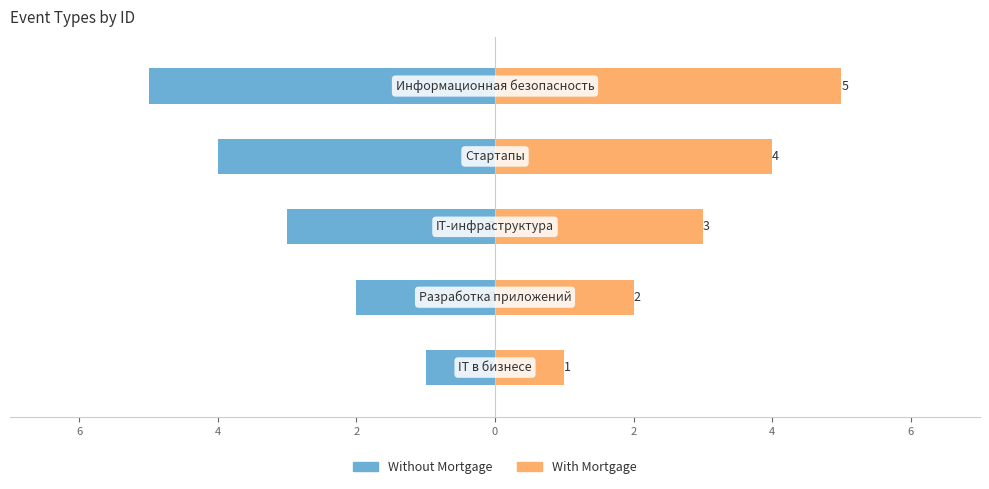

What is the difference between the maximum and second lowest values in the Without Mortgage series?

3